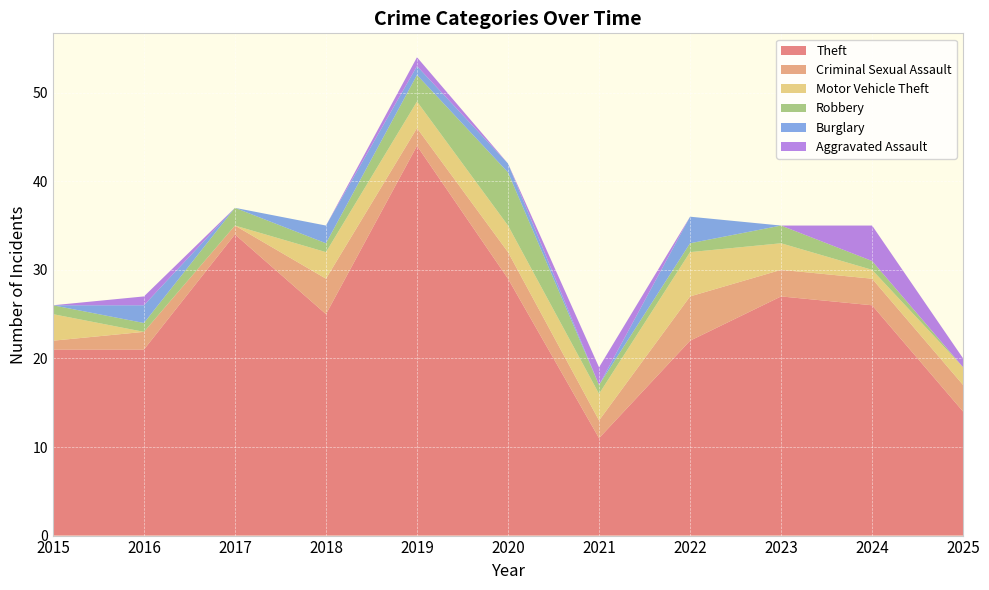

Reading right to left, list all the values displayed in this chart.

Theft: 14	26	27	22	11	29	44	25	34	21	21
Criminal Sexual Assault: 3	3	3	5	2	3	2	4	1	2	1
Motor Vehicle Theft: 2	1	3	5	3	3	3	3	0	0	3
Robbery: 0	1	2	1	1	6	3	1	2	1	1
Burglary: 0	0	0	3	0	1	1	2	0	2	0
Aggravated Assault: 1	4	0	0	2	0	1	0	0	1	0